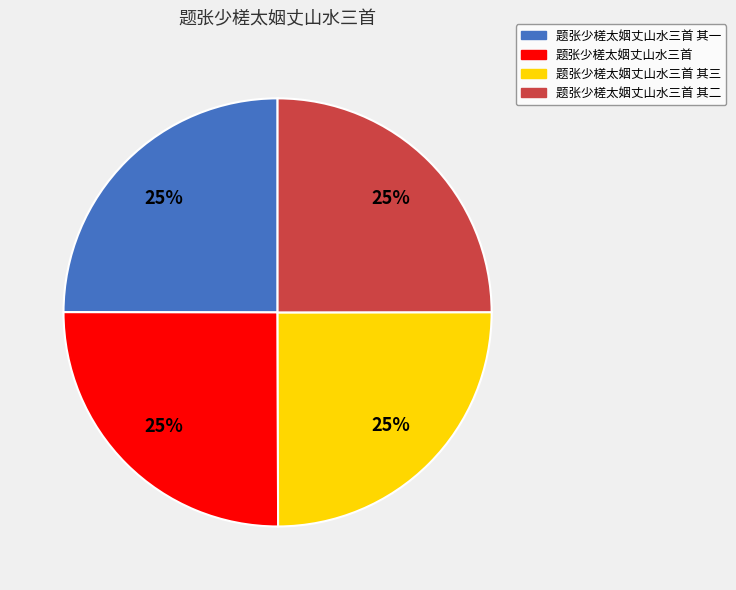

Does 题张少槎太姻丈山水三首 其三 account for over 50% of the chart?

No